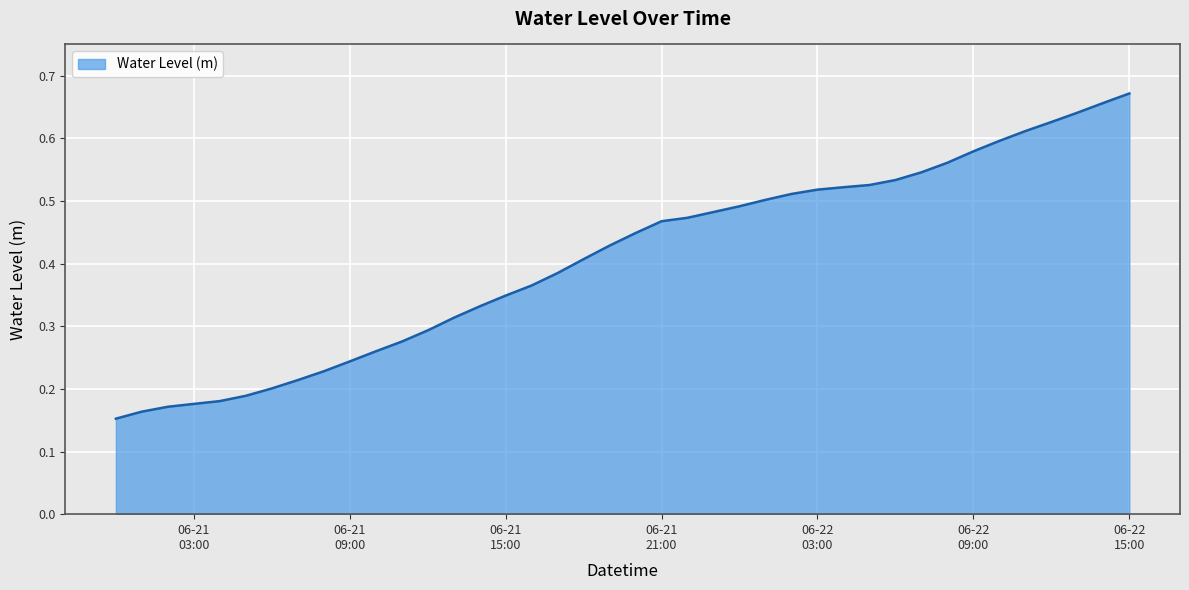

How many lines are shown in the chart?

1